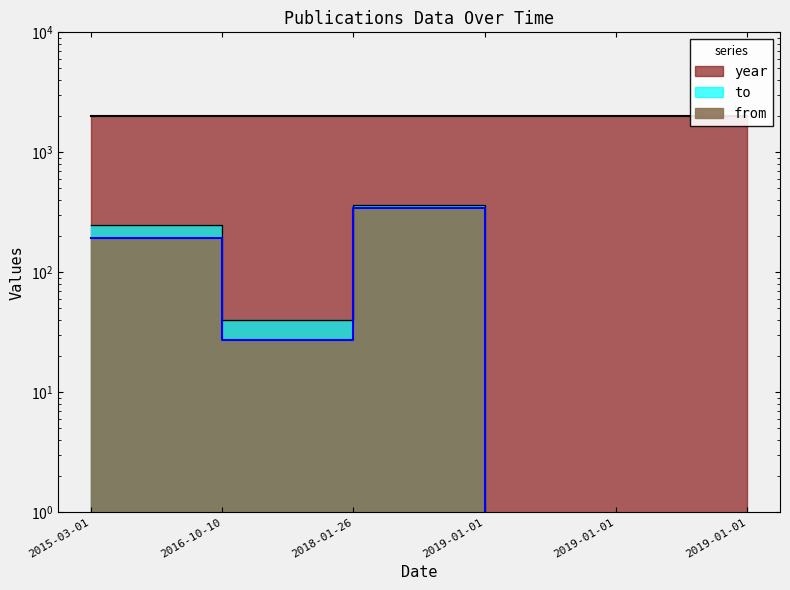

Is it true that from equals 260 at 2015-03-01?

False